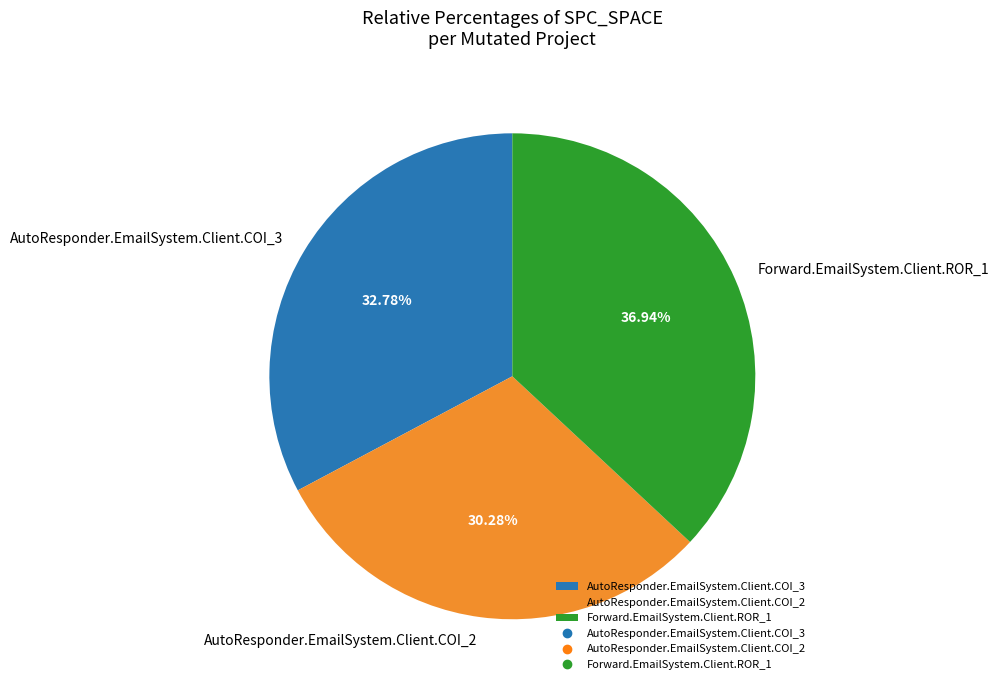

What is the ratio of the value at AutoResponder.EmailSystem.Client.COI_2 to the value at Forward.EmailSystem.Client.ROR_1?

0.8